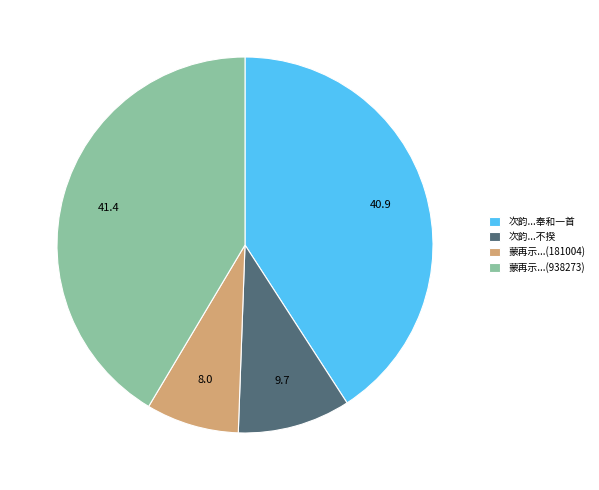

How many segments does this pie chart have?

4